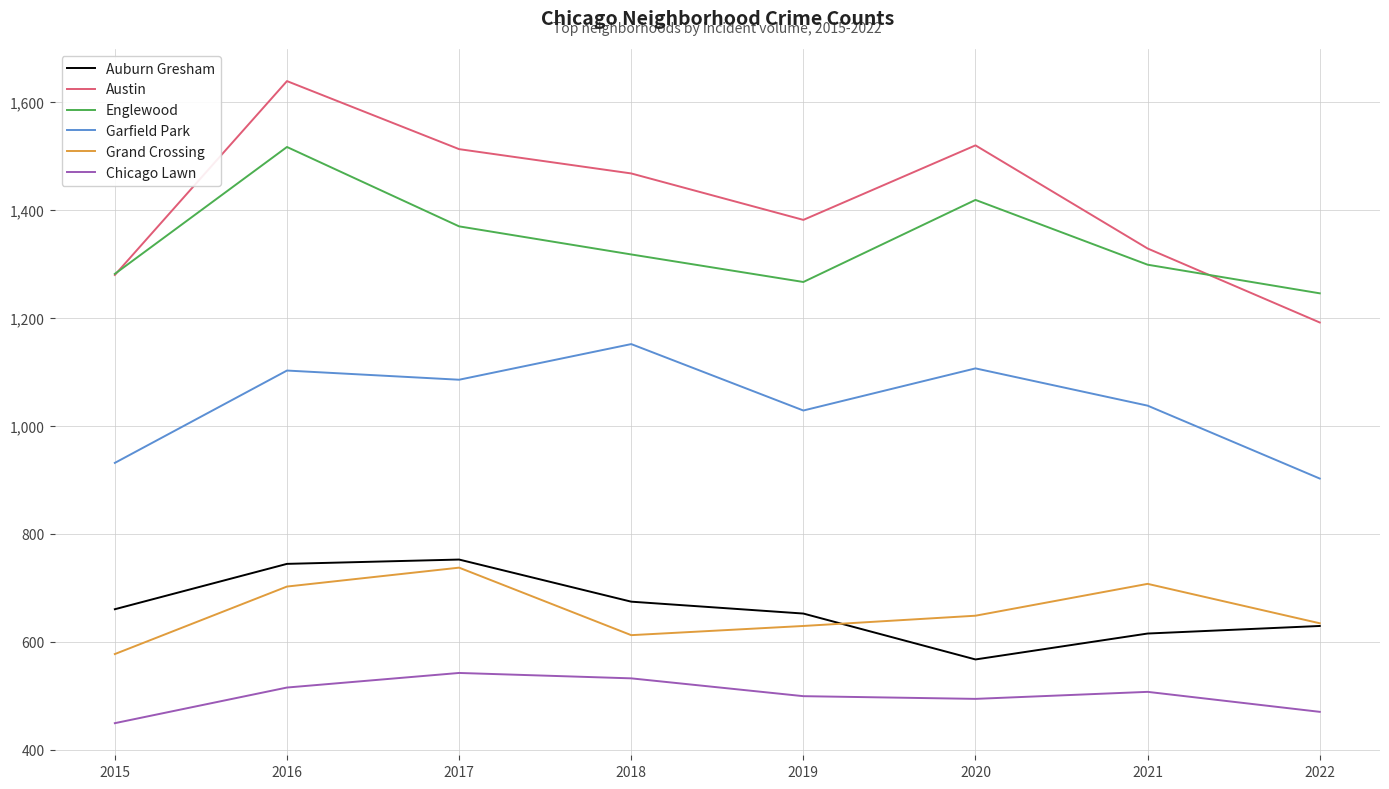

At how many categories does at least one series exceed 994?

8